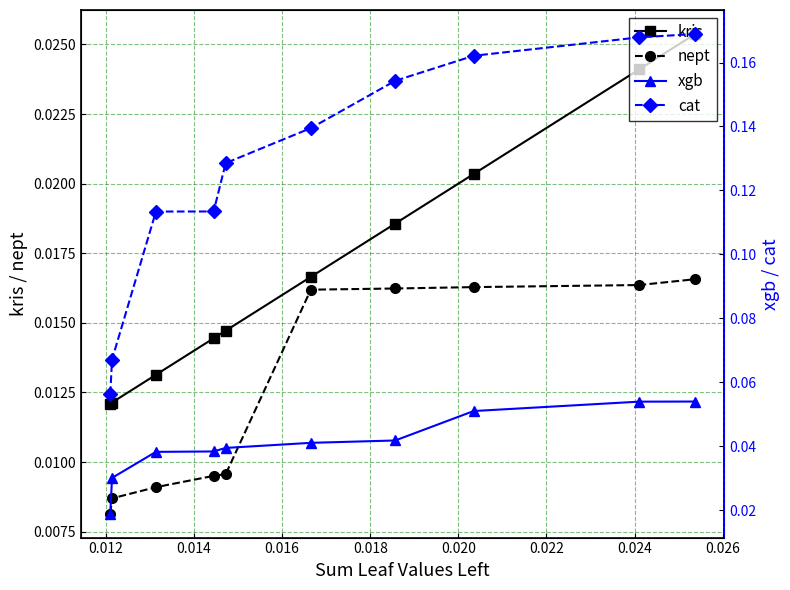

How many lines are shown in the chart?

4